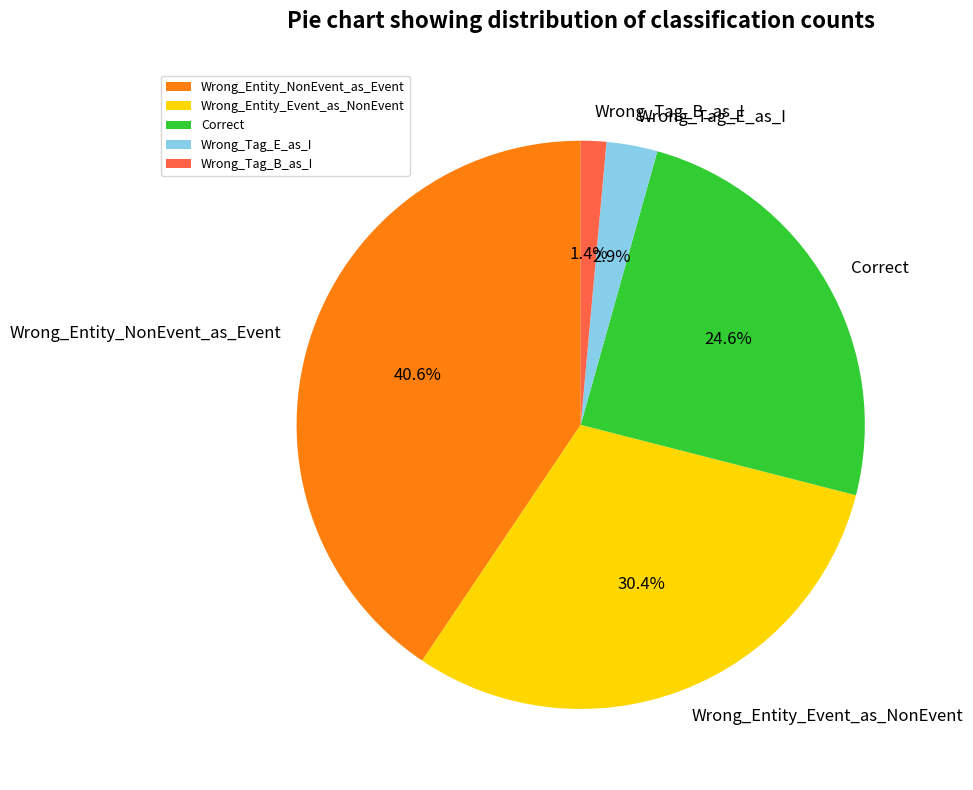

To the nearest percent, what is the average slice percentage?

20%